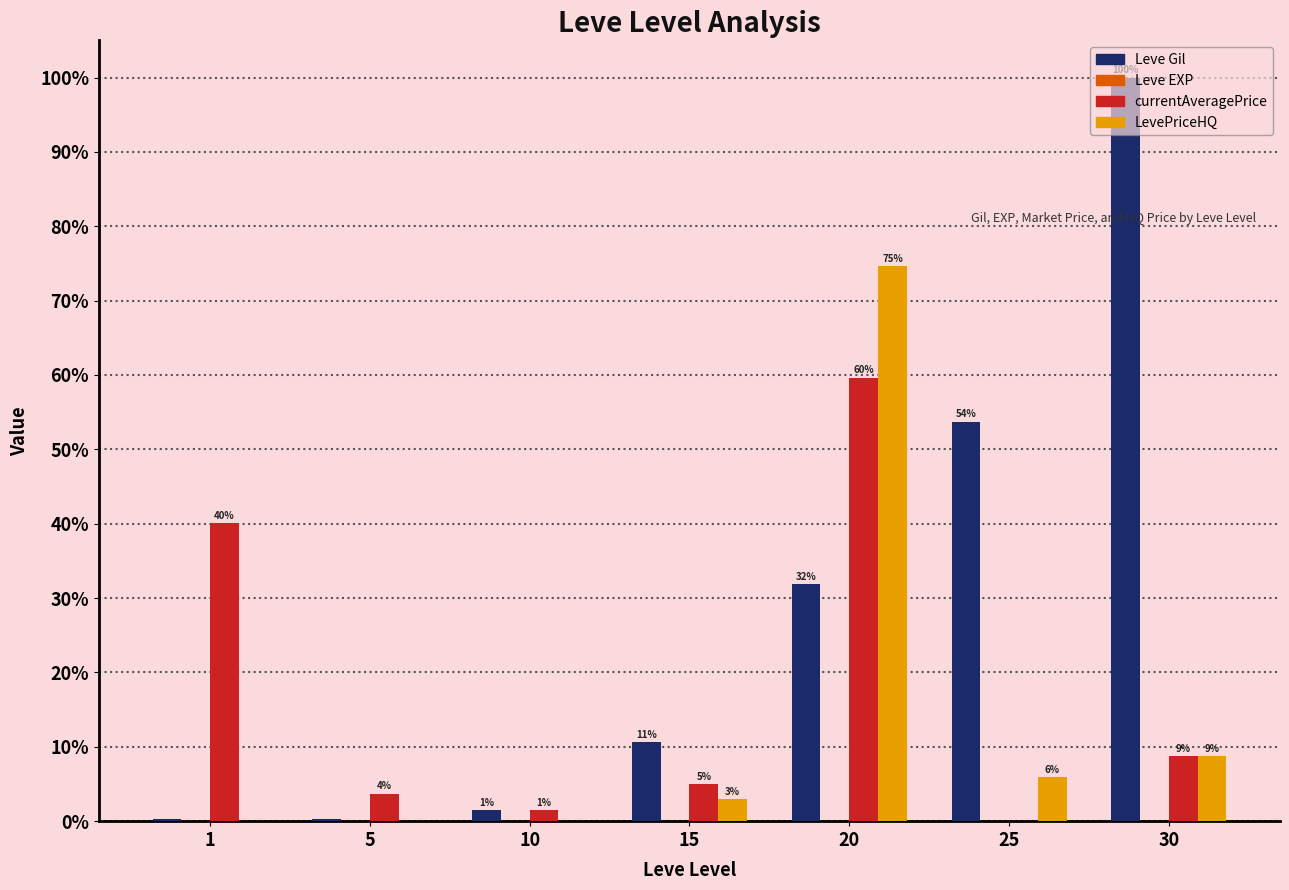

What is the total value across all series at 1?

40.3